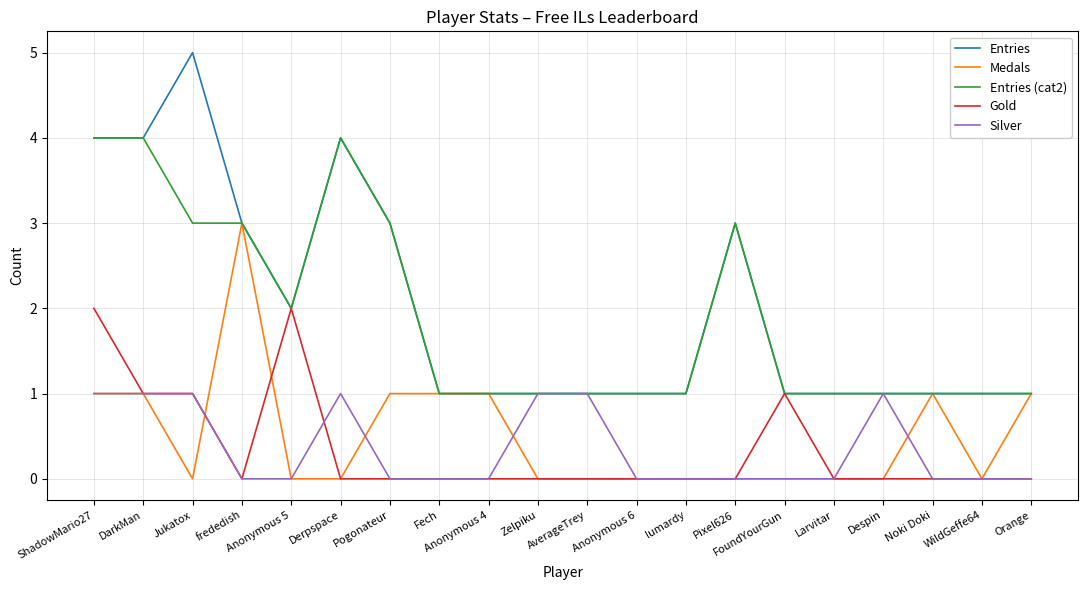

Between Zelpiku and Larvitar, which series saw the biggest shift?

Silver